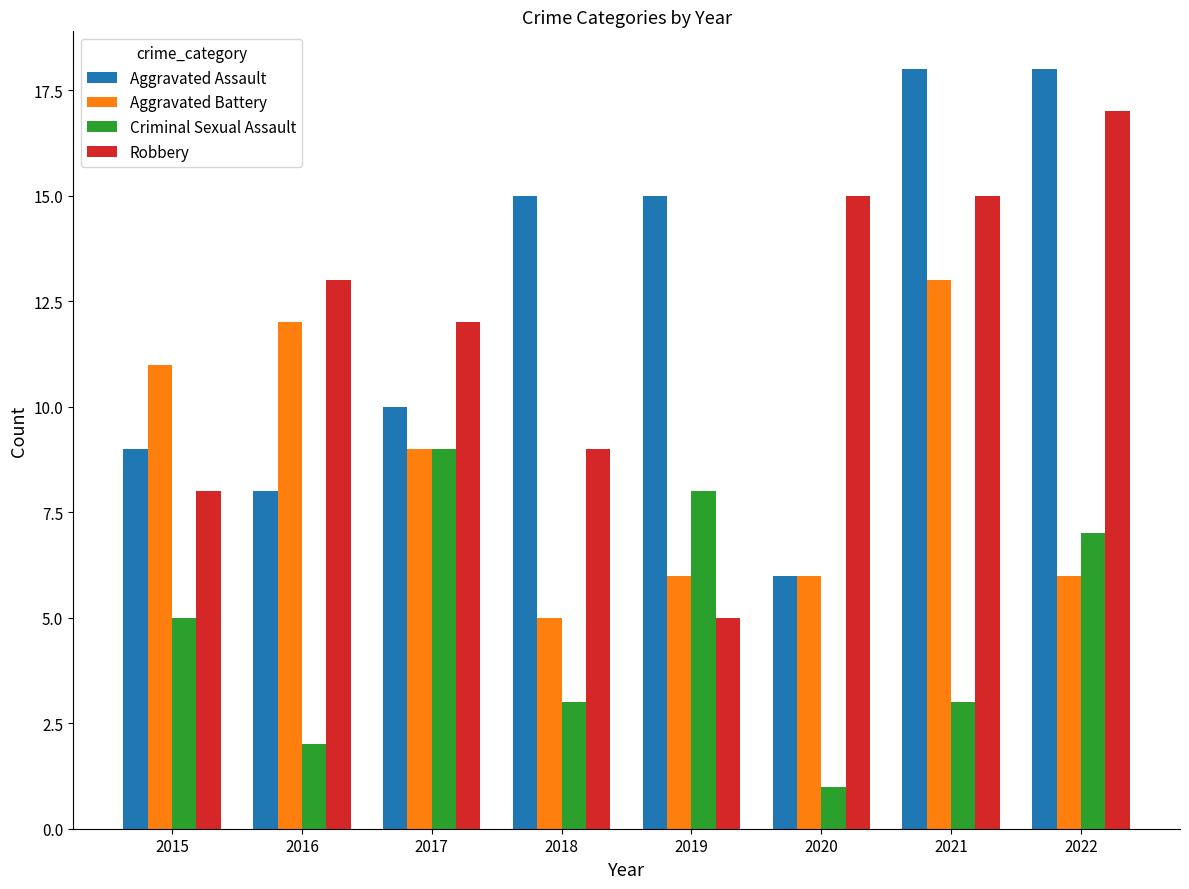

How many distinct data groups are displayed?

4